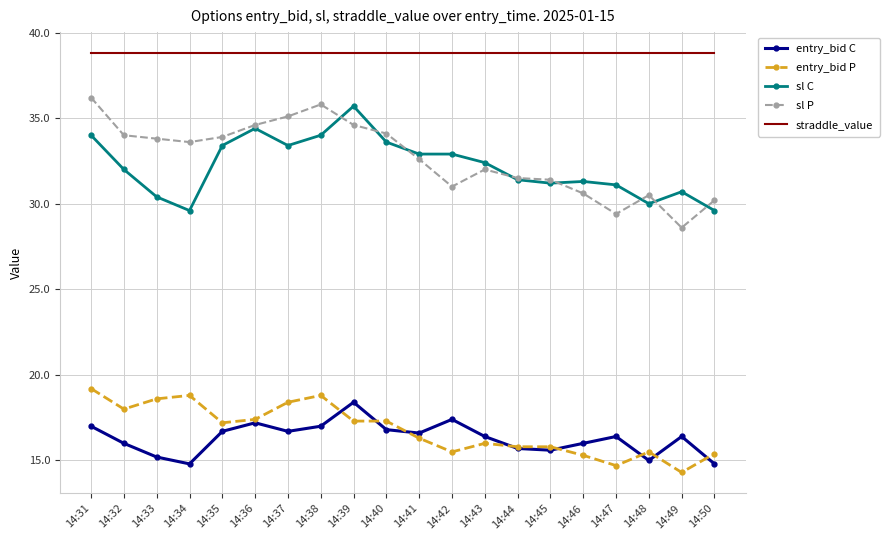

What is the approximate value of entry_bid P at 14:49?

14.3